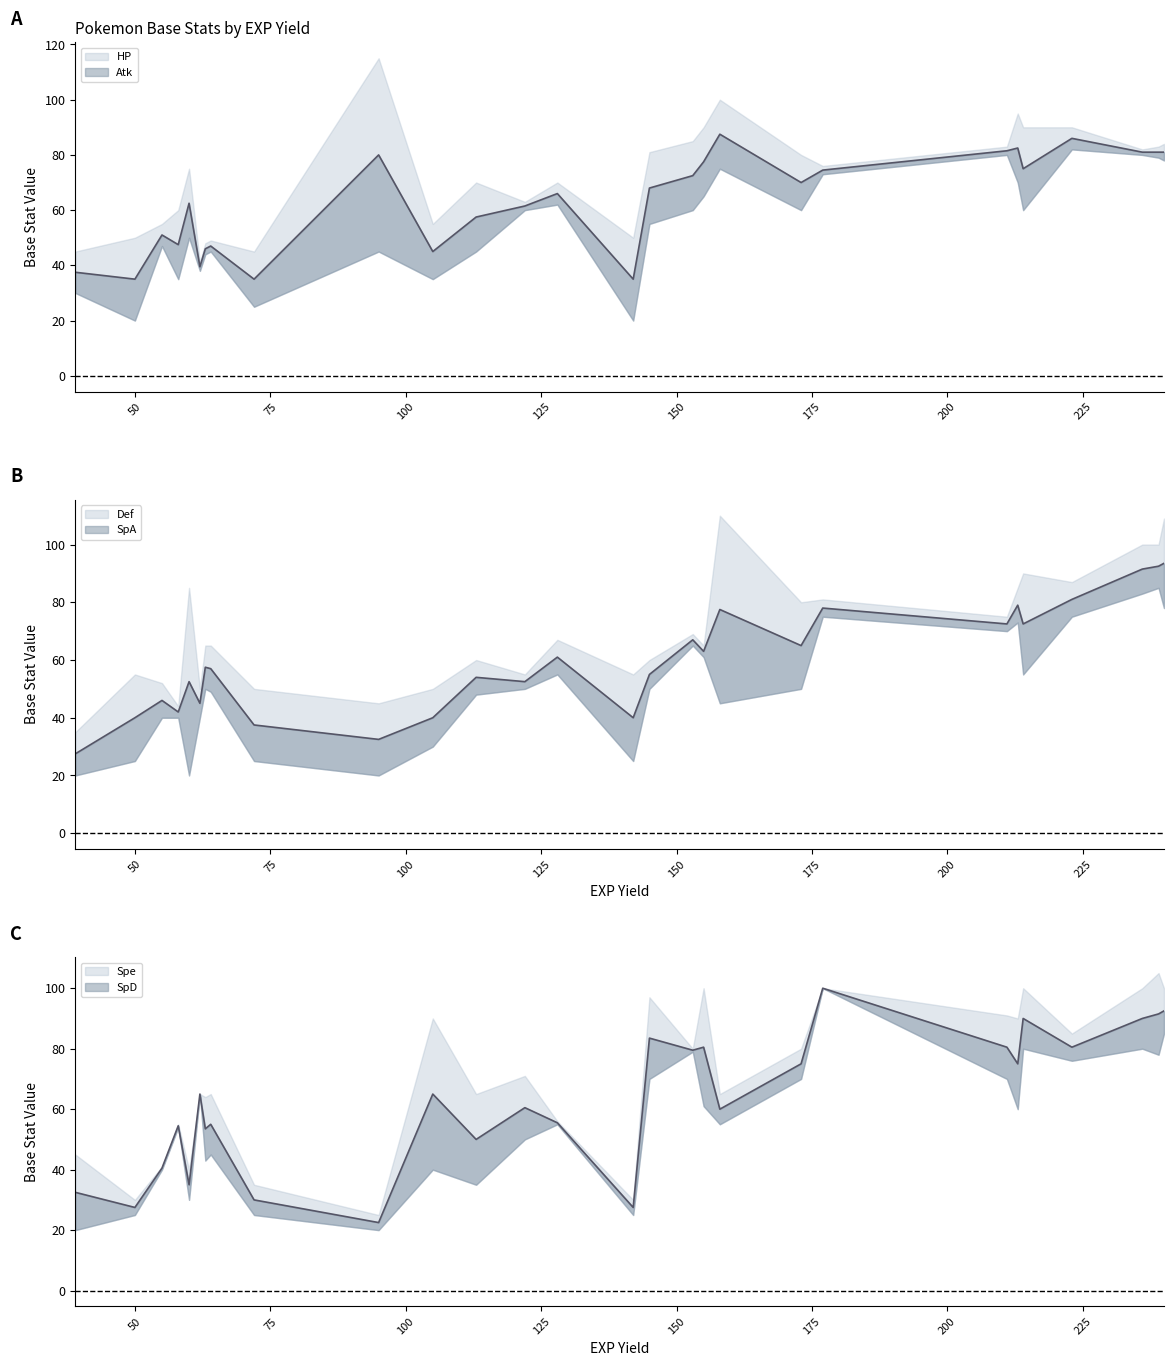

Between 63 and 155, which series saw the biggest shift?

Spe